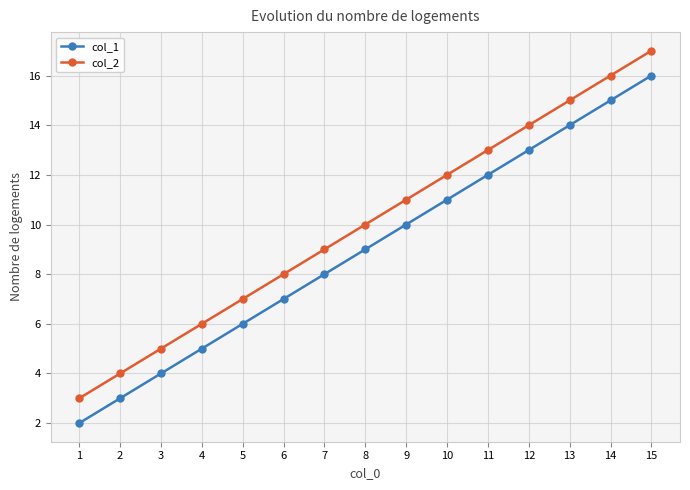

Which category has the highest value in the col_2 series?

15